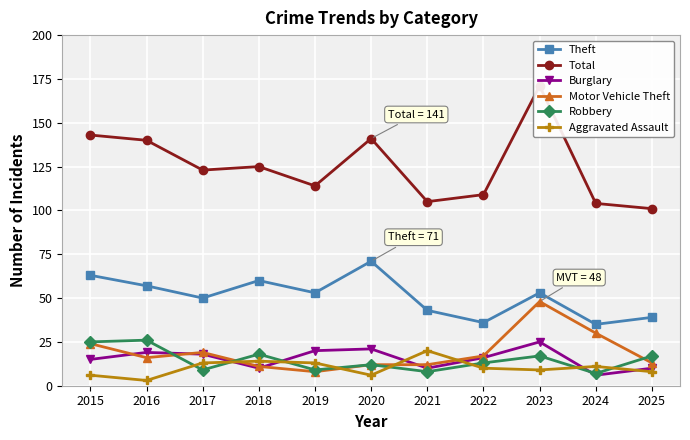

Reading left to right, transcribe all the data shown in this chart.

Theft: 2015=63	2016=57	2017=50	2018=60	2019=53	2020=71	2021=43	2022=36	2023=53	2024=35	2025=39
Total: 2015=143	2016=140	2017=123	2018=125	2019=114	2020=141	2021=105	2022=109	2023=171	2024=104	2025=101
Burglary: 2015=15	2016=19	2017=18	2018=10	2019=20	2020=21	2021=10	2022=16	2023=25	2024=6	2025=10
Motor Vehicle Theft: 2015=24	2016=16	2017=19	2018=11	2019=8	2020=12	2021=12	2022=17	2023=48	2024=30	2025=13
Robbery: 2015=25	2016=26	2017=9	2018=18	2019=9	2020=12	2021=8	2022=13	2023=17	2024=7	2025=17
Aggravated Assault: 2015=6	2016=3	2017=13	2018=14	2019=13	2020=6	2021=20	2022=10	2023=9	2024=11	2025=8